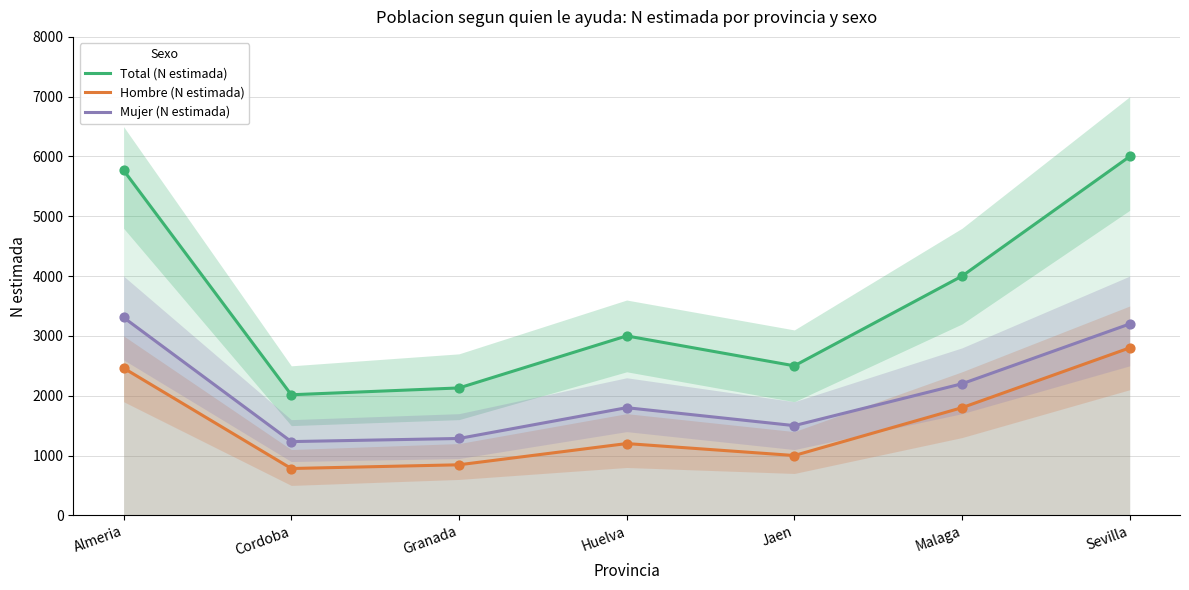

At how many categories does at least one series exceed 5839?

1